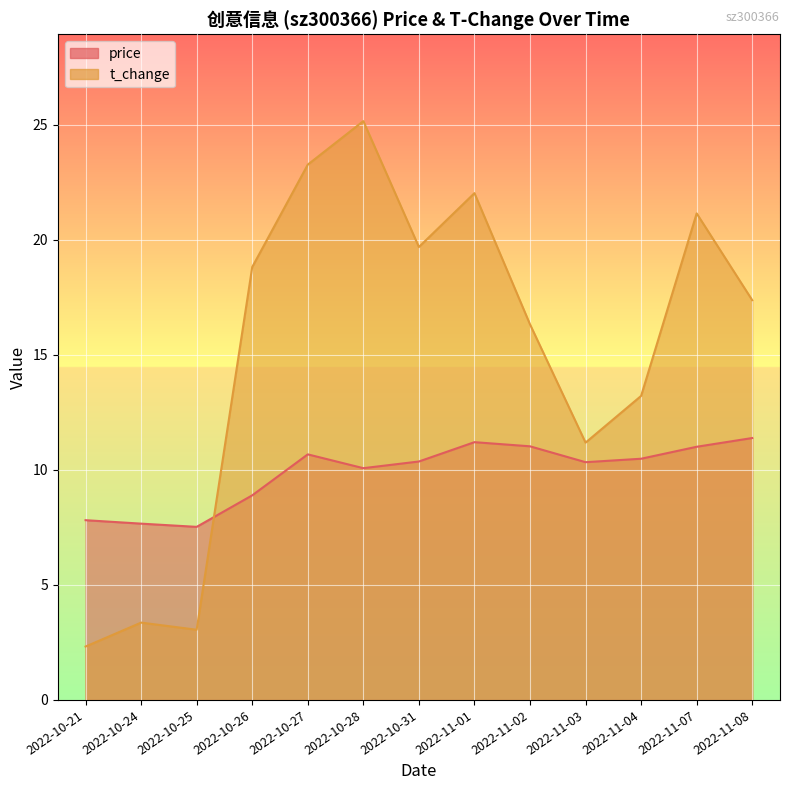

Rank the series by their maximum value, from highest to lowest.

t_change, price